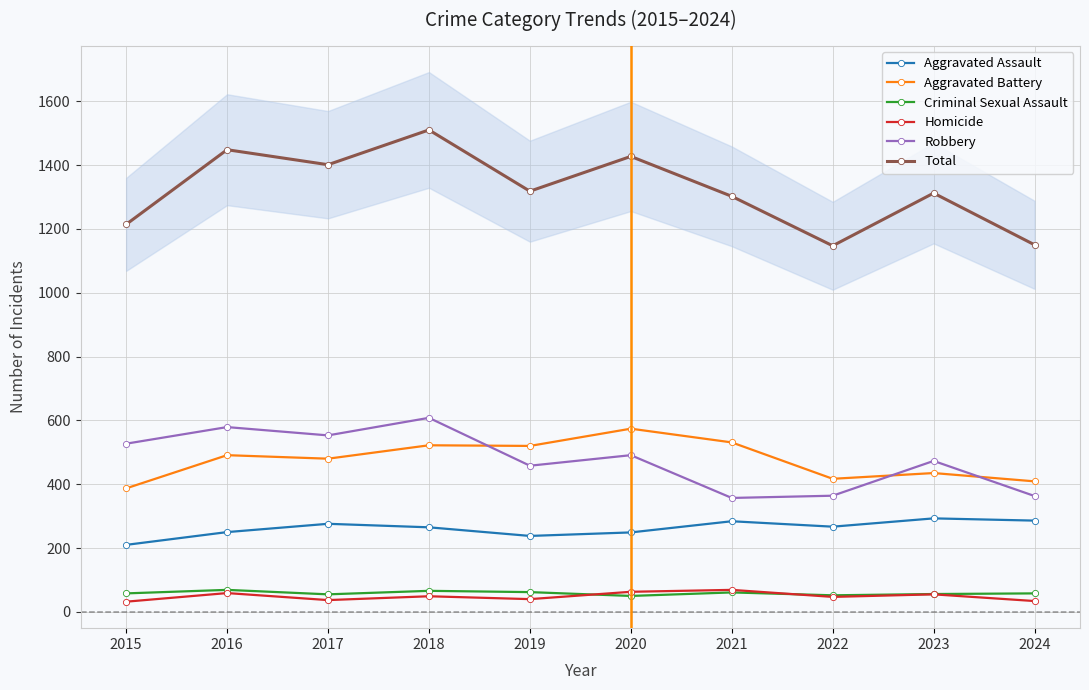

In Aggravated Battery, how many points are higher than both neighbors (excluding endpoints)?

4